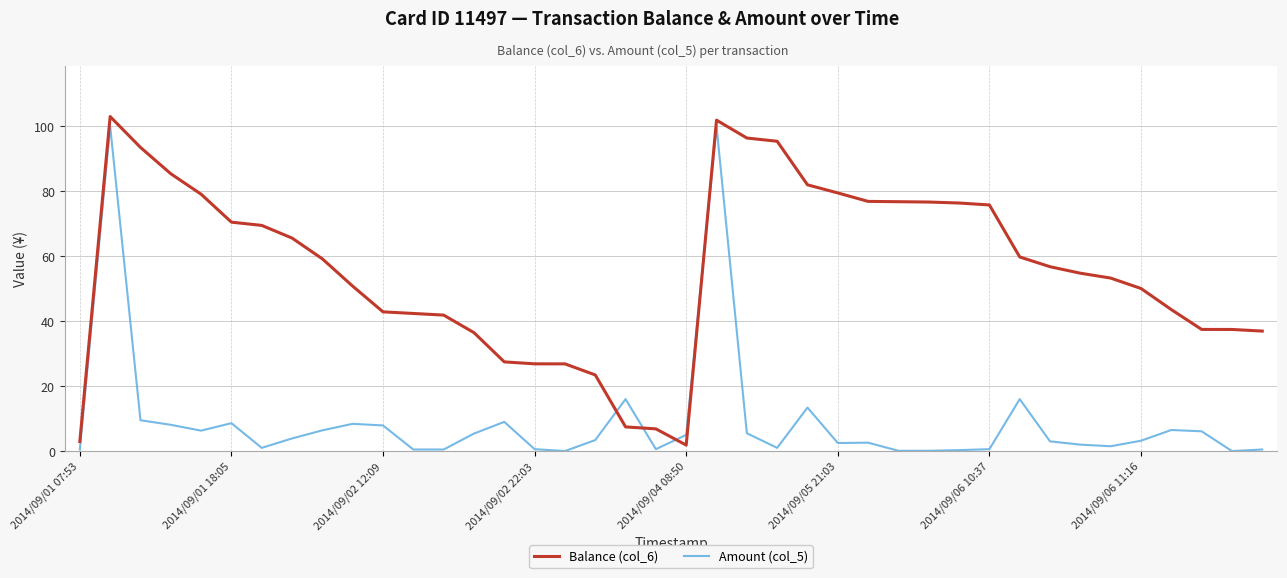

Which series has the largest total across all categories?

Balance (col_6)